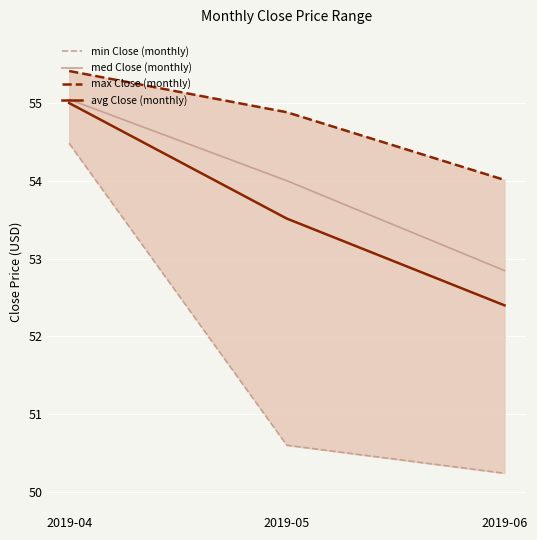

Which series has the largest range (max minus min)?

min Close (monthly)